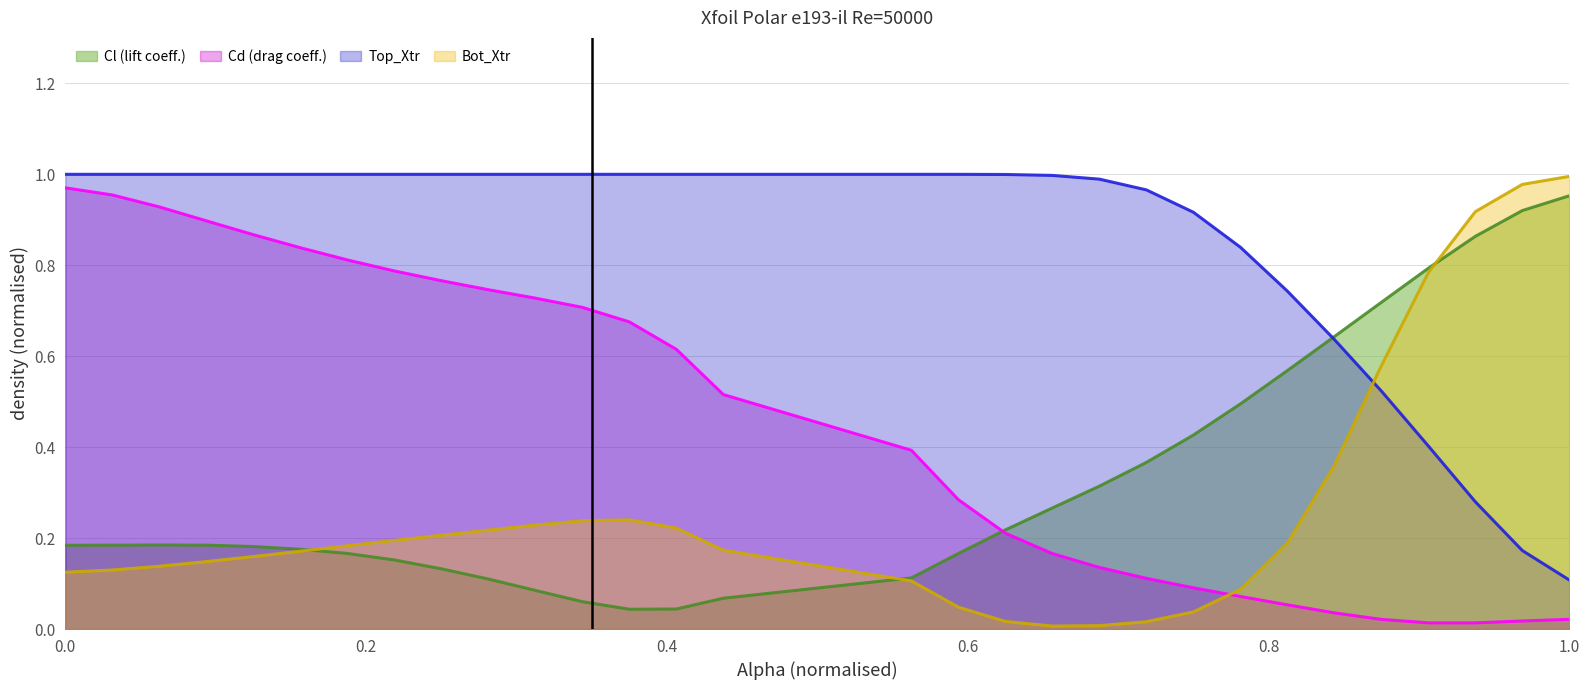

The Cl (lift coeff.) series shows 0.1 at 0.0. True or false?

False